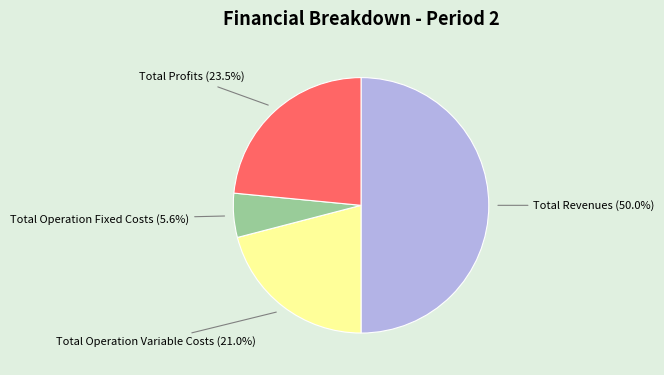

Is it true that Total Operation Fixed Costs is 1% of the pie?

False